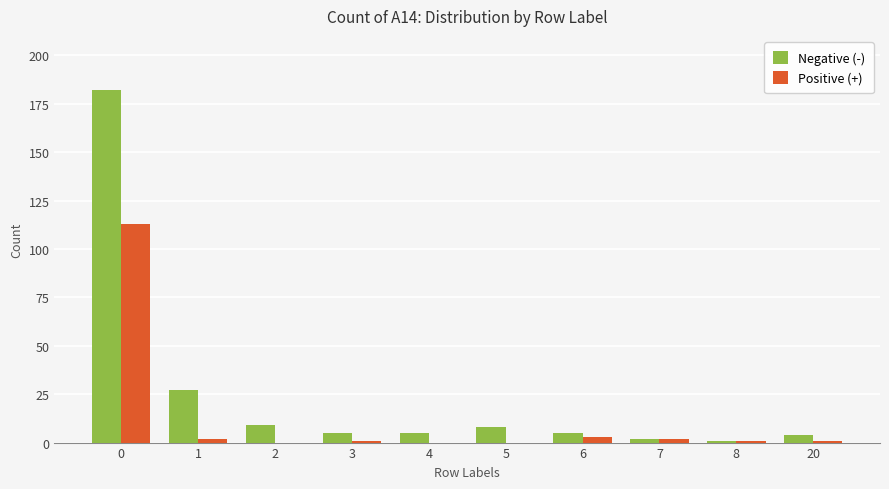

Which series has the largest total across all categories?

Negative (-)